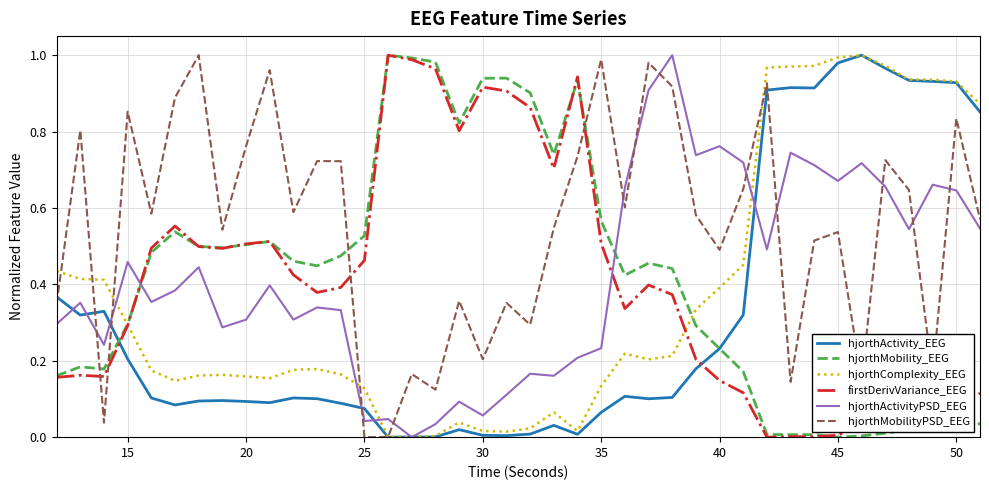

Which series has the largest total across all categories?

hjorthMobilityPSD_EEG